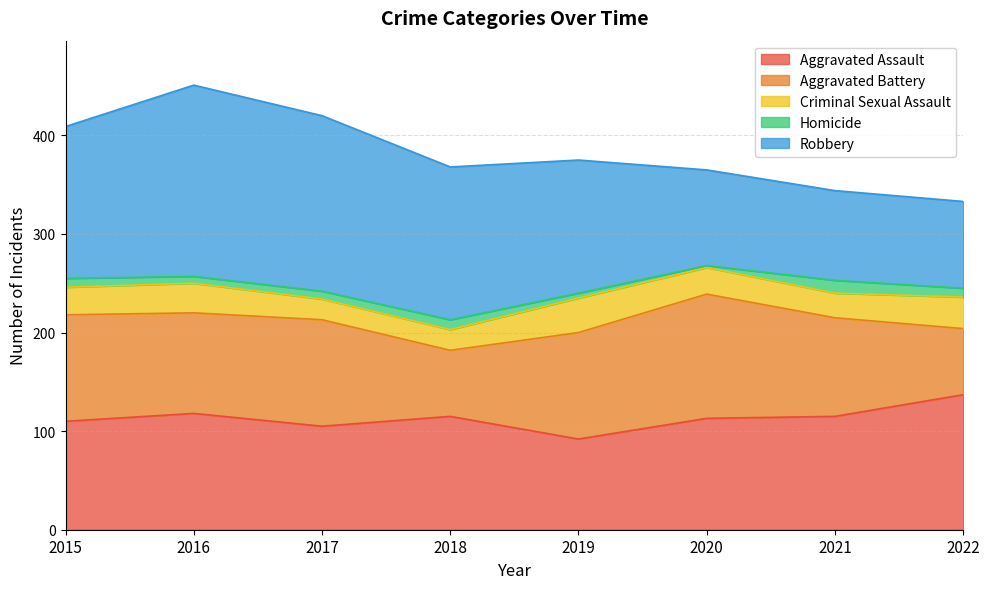

How many values in the Aggravated Assault series exceed 115?

2